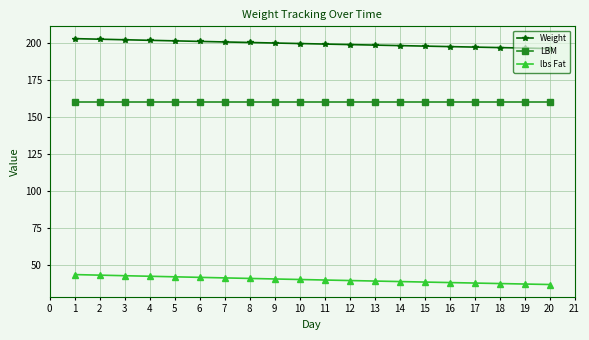

What is the difference between the maximum and second lowest values in the lbs Fat series?

6.4